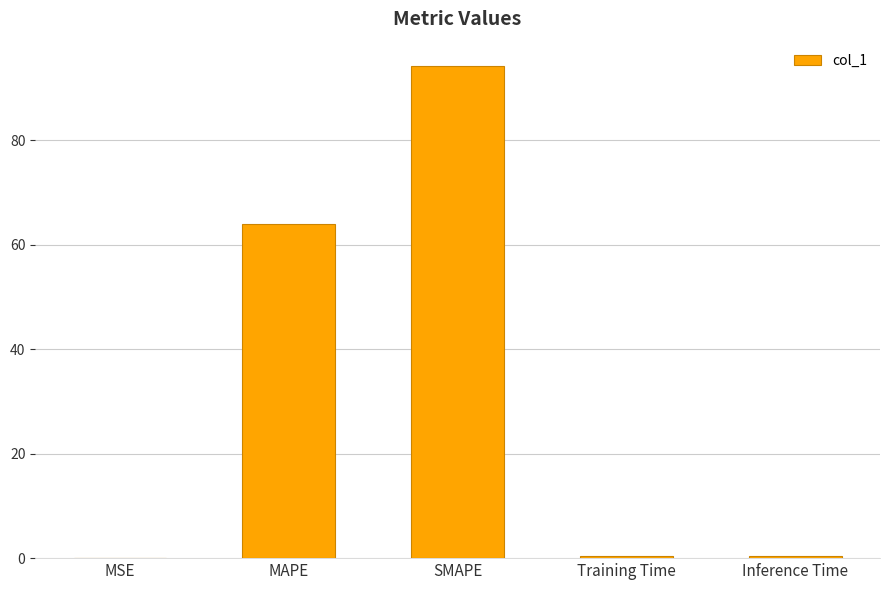

What is the greatest value displayed?

94.1